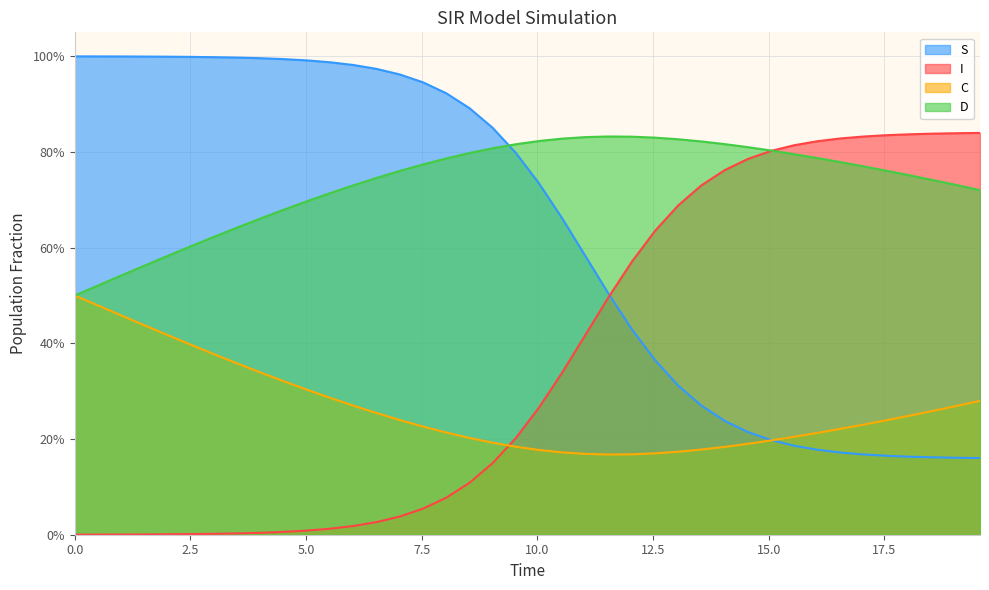

Between 4.013377926421405 and 8.528428093645484, which series saw the biggest shift?

C